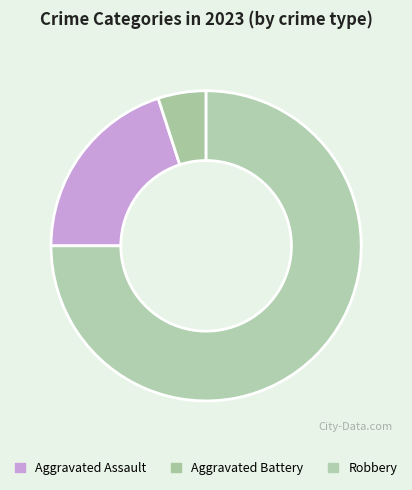

Is there a majority slice in this chart?

Yes